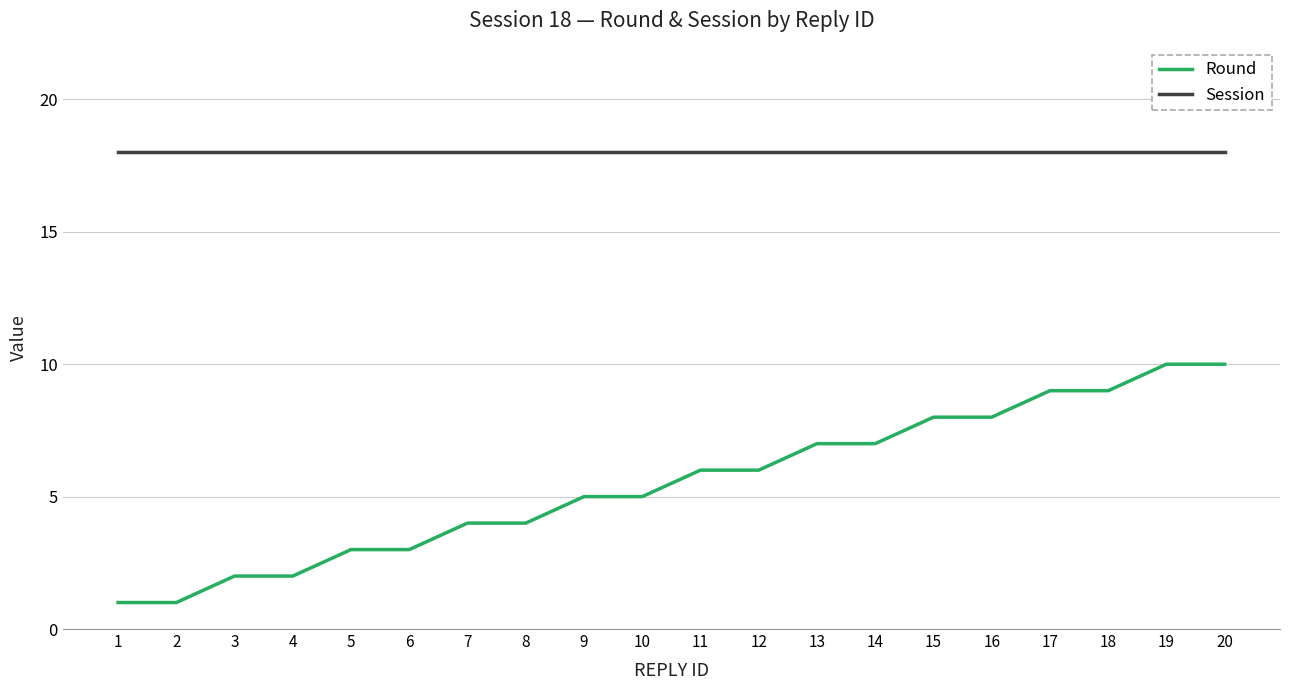

Read the Session value at 14.

18